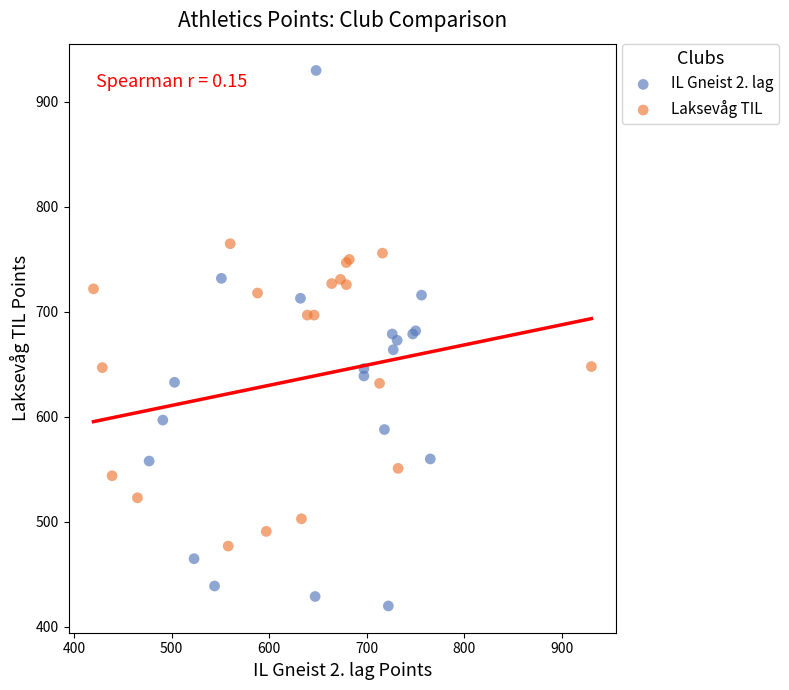

What are all the series names shown in the legend?

IL Gneist 2. lag, Laksevåg TIL